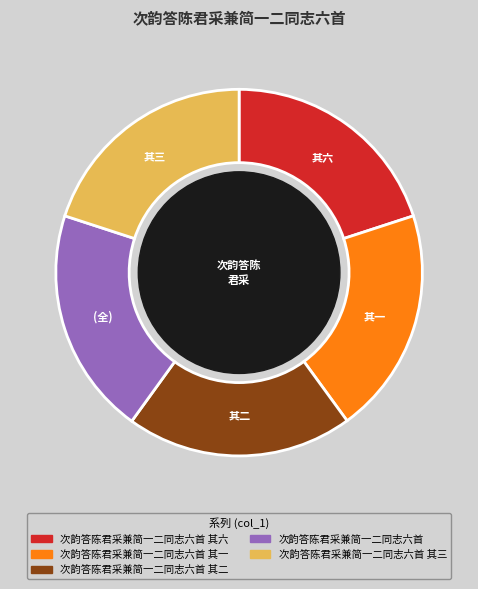

Is there any slice that represents more than half of the pie?

No